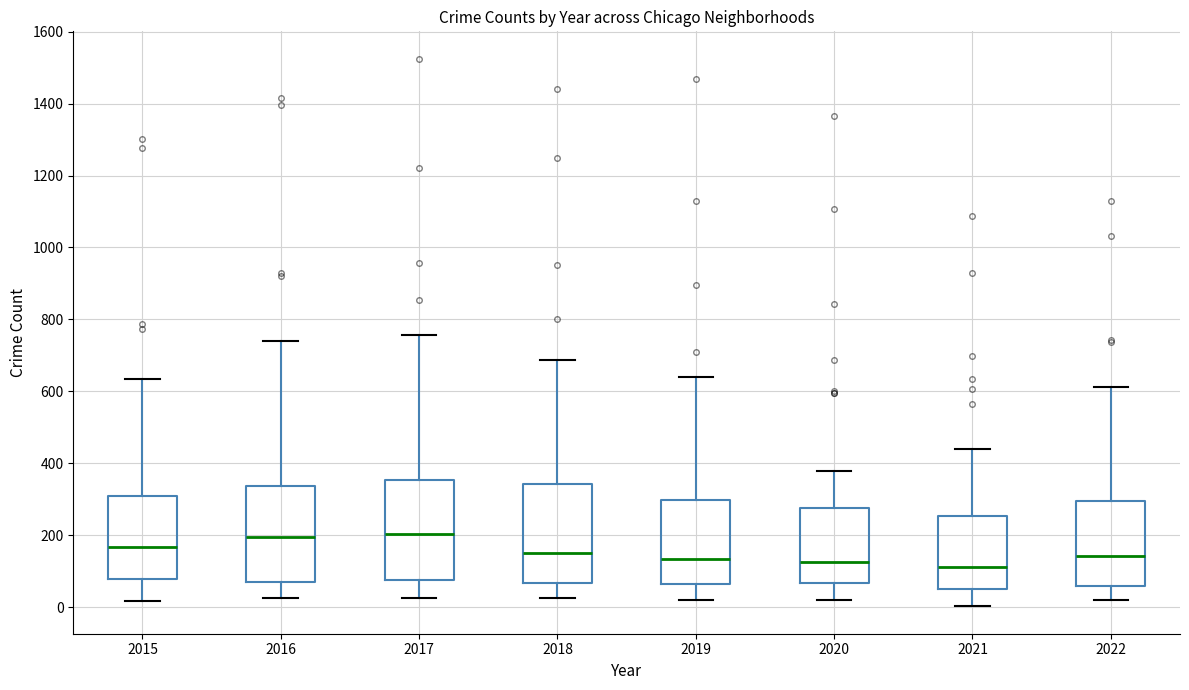

Where does the median line of the box at x = 2017 sit on the y-axis? The values are not printed on the chart, so give them approximately, as read against the axis.

200